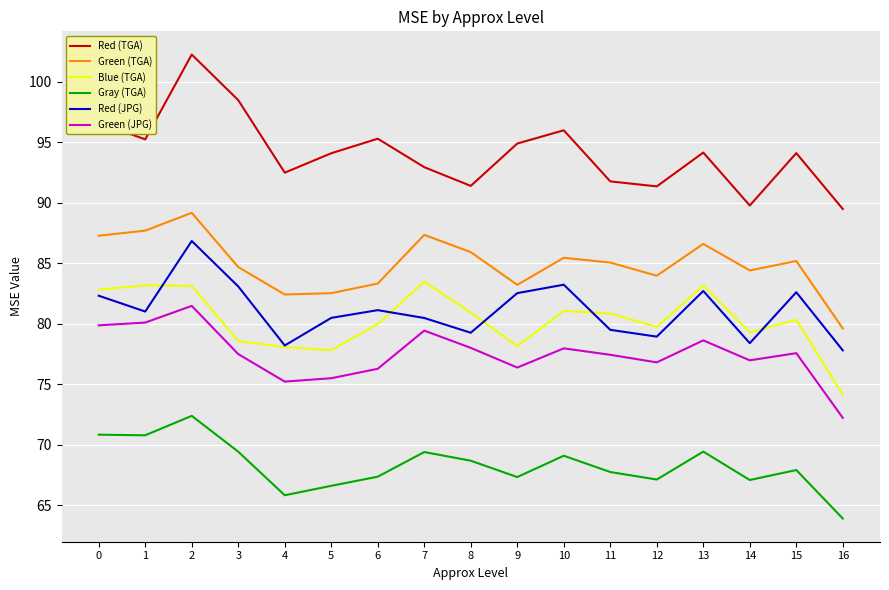

What is the average value of the Blue (TGA) series?

80.3